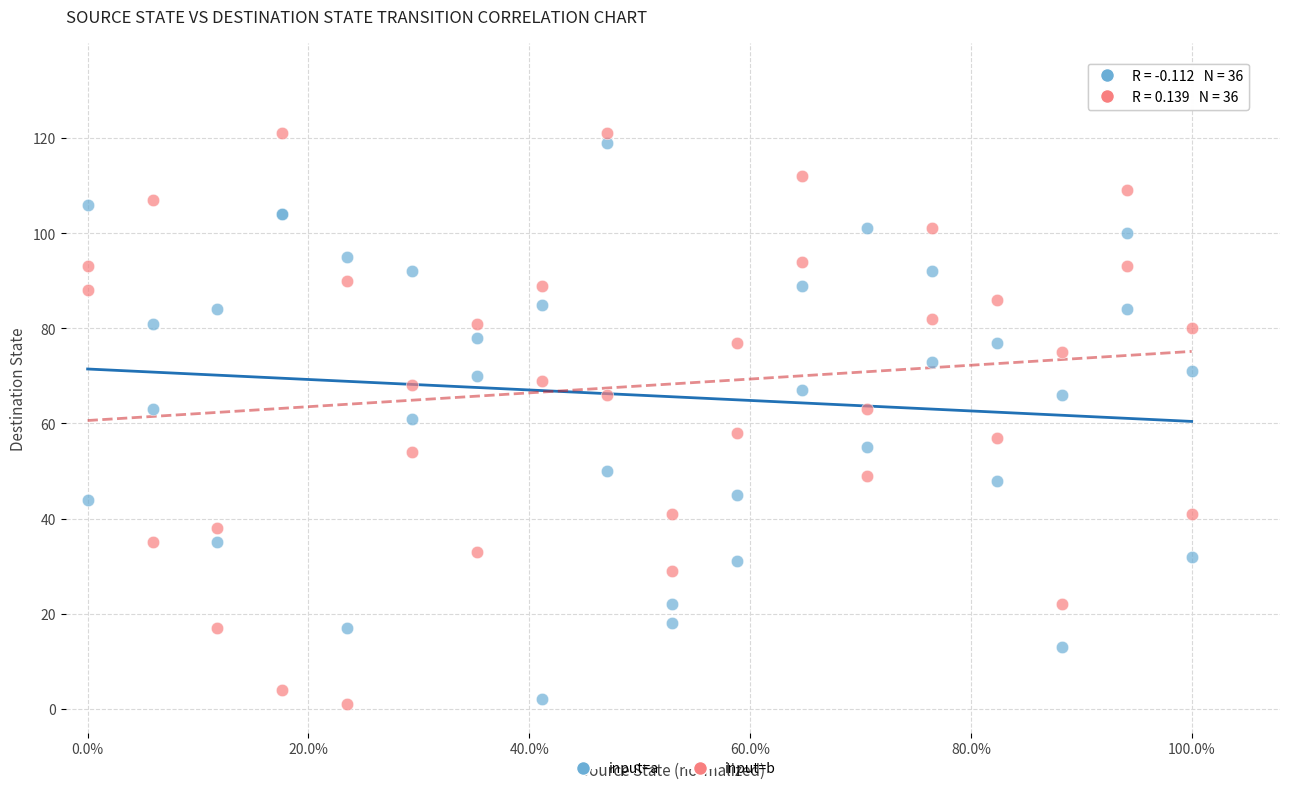

Which series has the largest Y range (max minus min)?

input=b